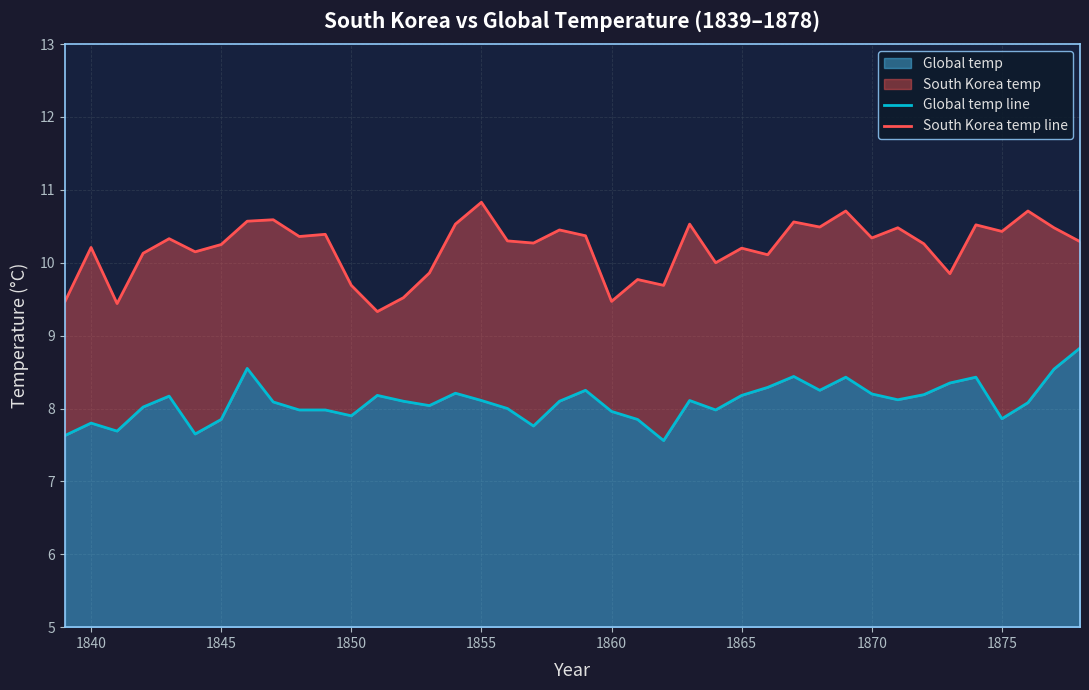

Which series has the largest total across all categories?

South Korea temp line